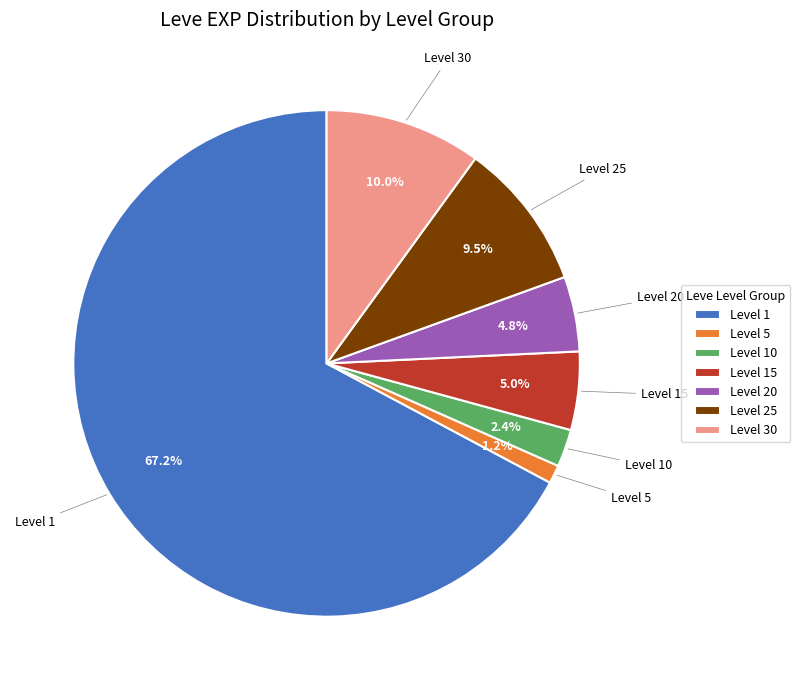

Between Level 10 and Level 1, which is larger?

Level 1